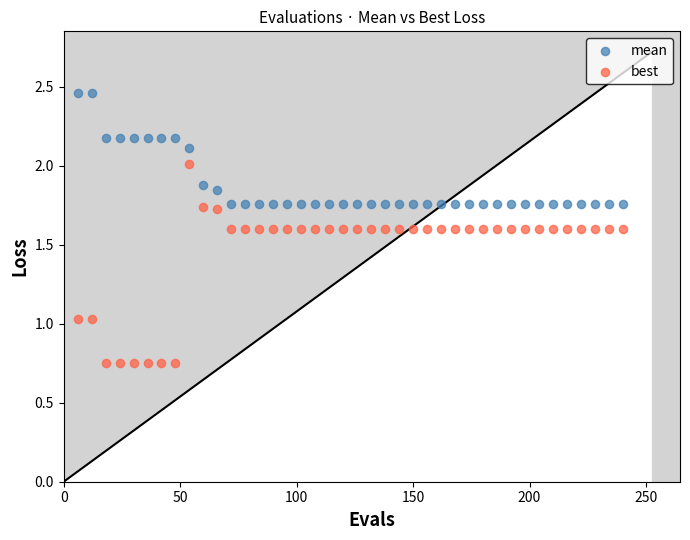

Across all data points, what is the range of X values (max minus min)?

234.0